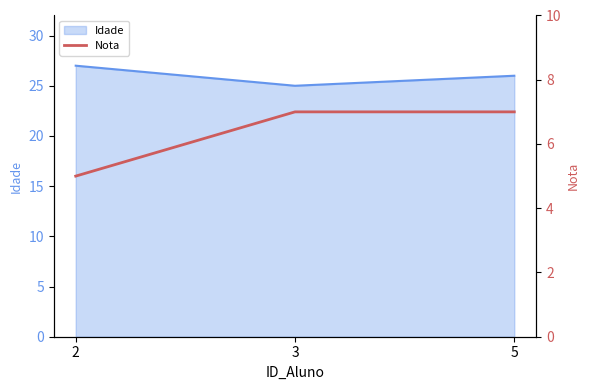

Is it true that the value at 2 is 5?

True